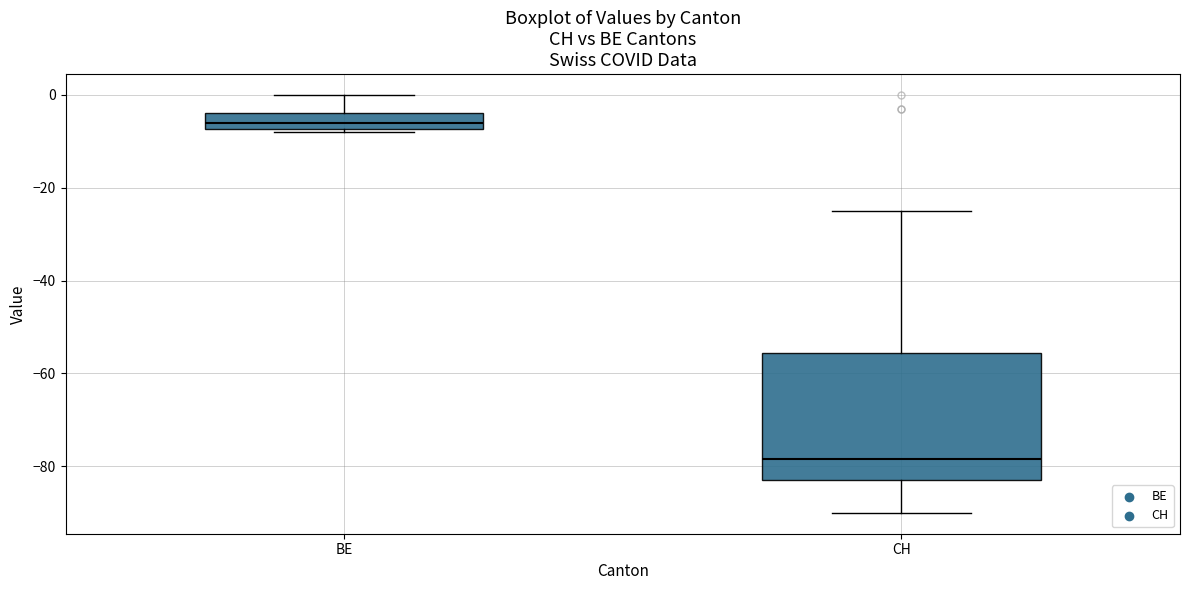

Which box is the tallest, from its lower edge to its upper edge?

CH